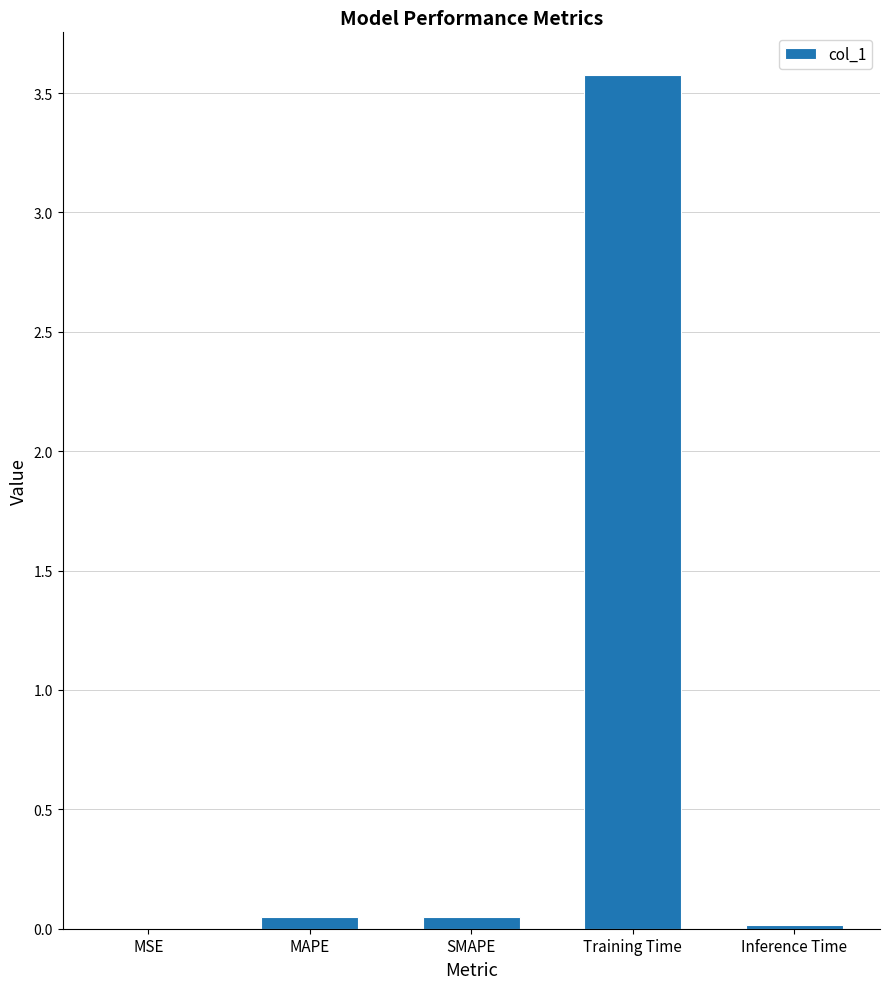

What is the sum of all values?

3.7